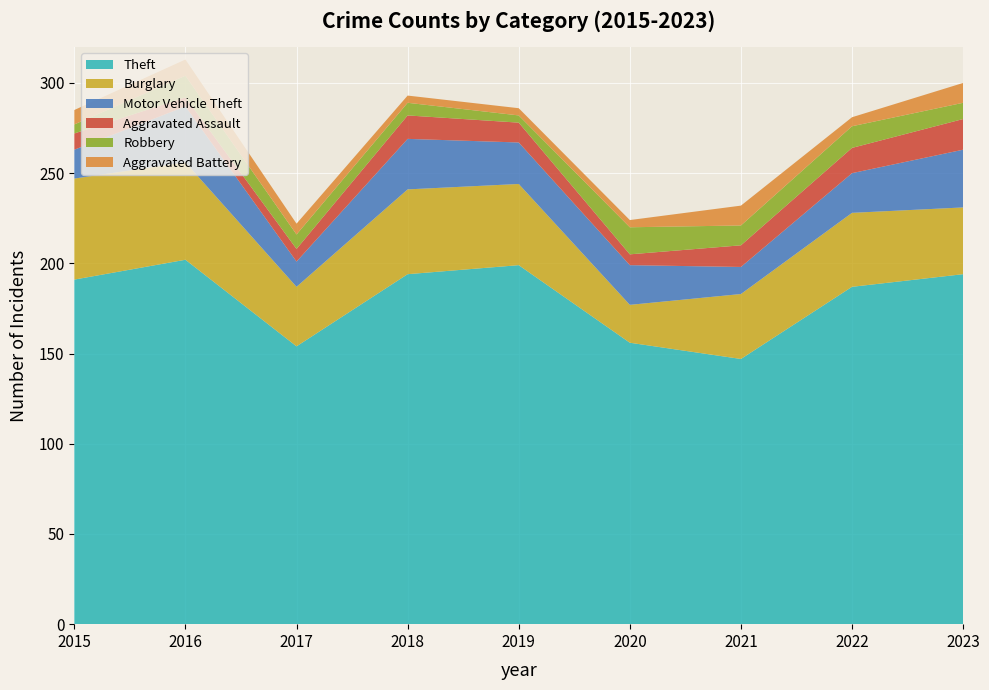

Reading right to left, list all the values displayed in this chart.

Theft: 2023=194	2022=187	2021=147	2020=156	2019=199	2018=194	2017=154	2016=202	2015=191
Burglary: 2023=37	2022=41	2021=36	2020=21	2019=45	2018=47	2017=33	2016=54	2015=56
Motor Vehicle Theft: 2023=32	2022=22	2021=15	2020=22	2019=23	2018=28	2017=14	2016=31	2015=16
Aggravated Assault: 2023=17	2022=14	2021=12	2020=6	2019=11	2018=13	2017=7	2016=5	2015=9
Robbery: 2023=9	2022=12	2021=11	2020=15	2019=4	2018=7	2017=8	2016=12	2015=5
Aggravated Battery: 2023=11	2022=5	2021=11	2020=4	2019=4	2018=4	2017=6	2016=9	2015=8